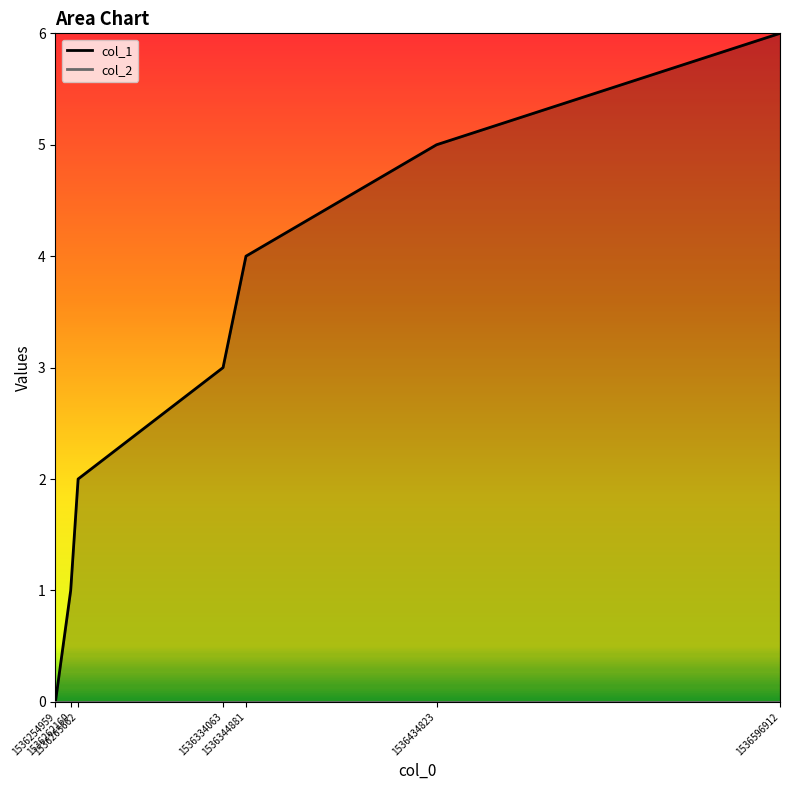

What is the value of the 7th point from the left?

6